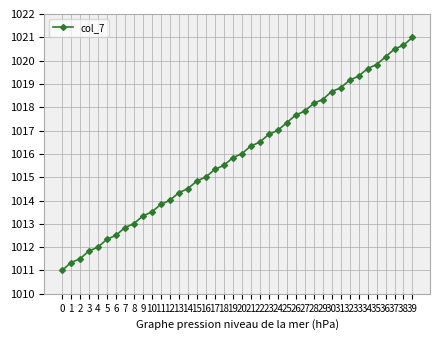

What is the minimum value shown in the chart?

1011.0